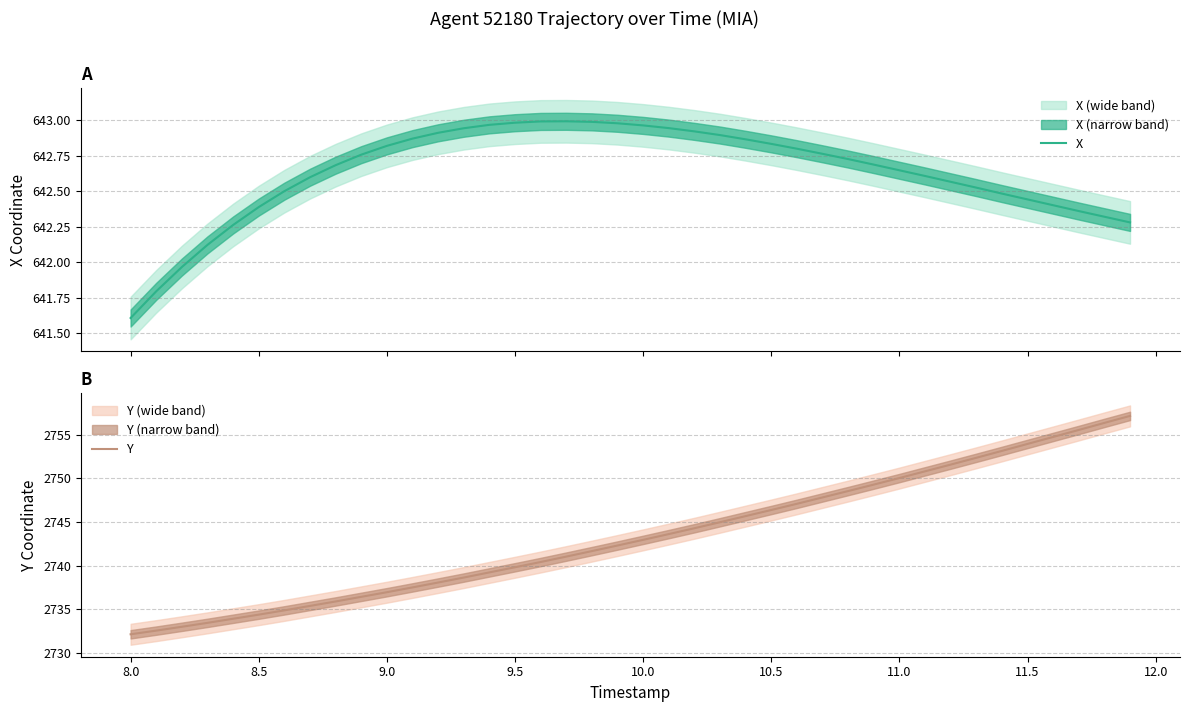

What is the lowest value of the X series?

641.6